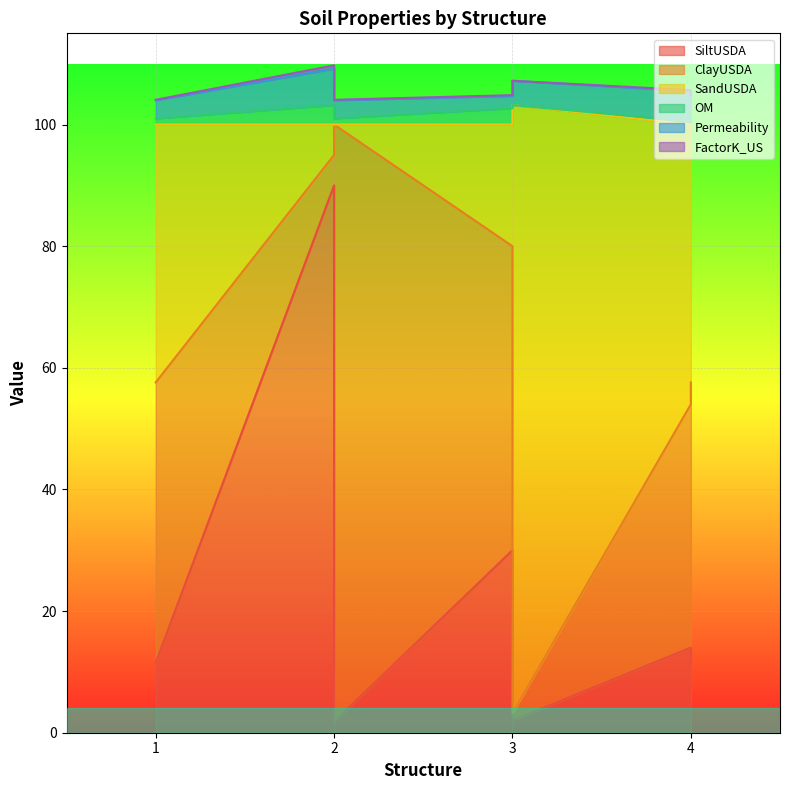

True or false: FactorK_US and ClayUSDA cross at least once.

False